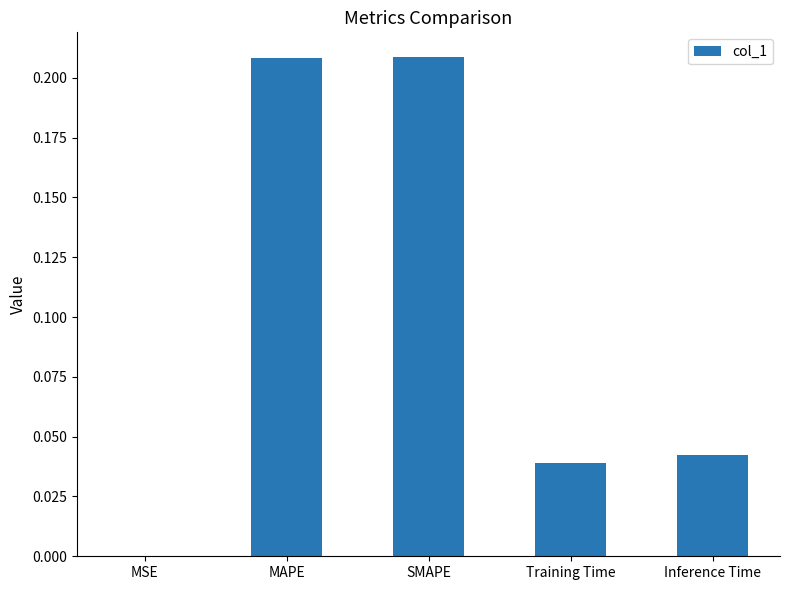

The value at MSE is 0.0. True or false?

True